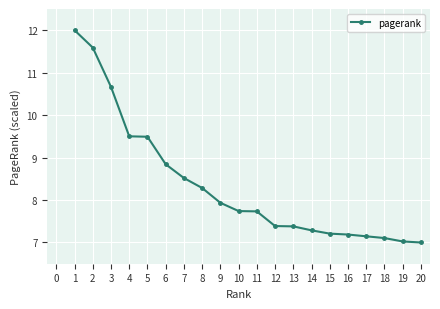

What is the sum of the values at 2 and 7?

20.1